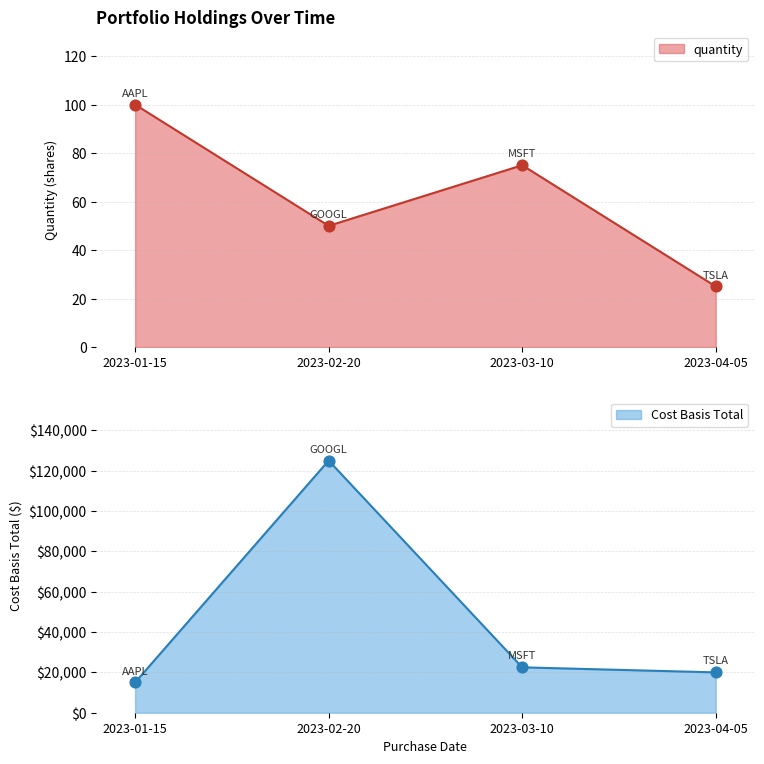

Which series contains the lowest Y value?

quantity